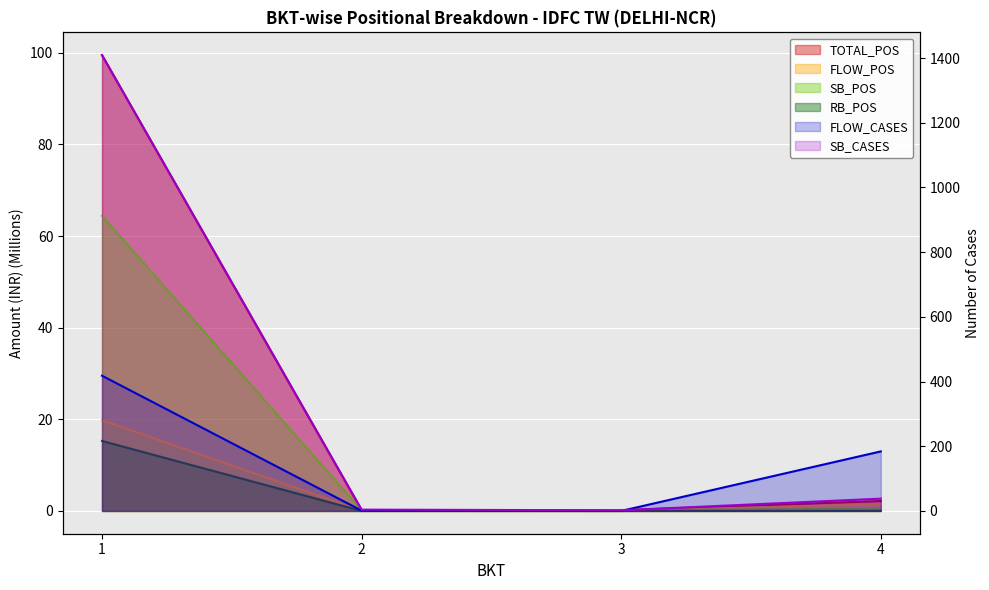

What is the approximate value of FLOW_CASES at 1?

418.0